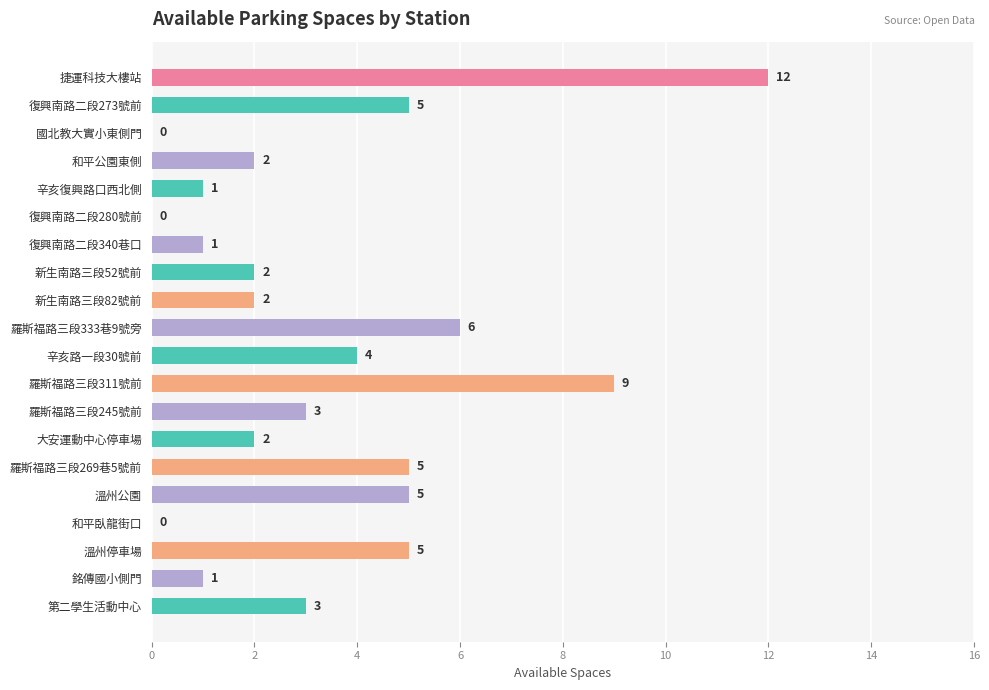

What is the sum of the values at 復興南路二段273號前 and 和平臥龍街口?

5